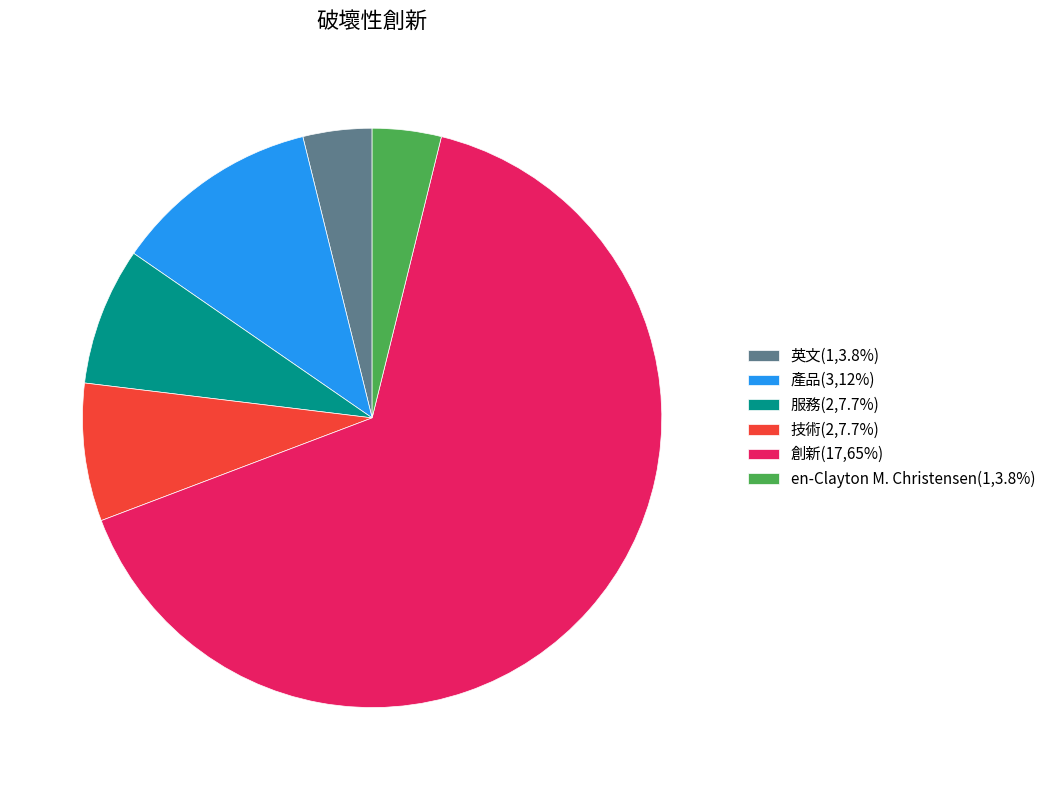

Does any single category account for the majority?

Yes